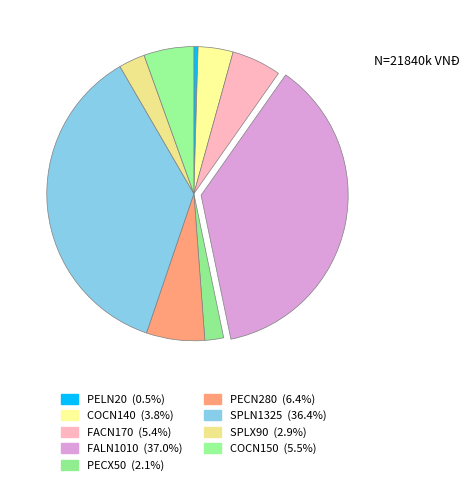

What is the change in value from FALN1010 to SPLX90?

-7450000